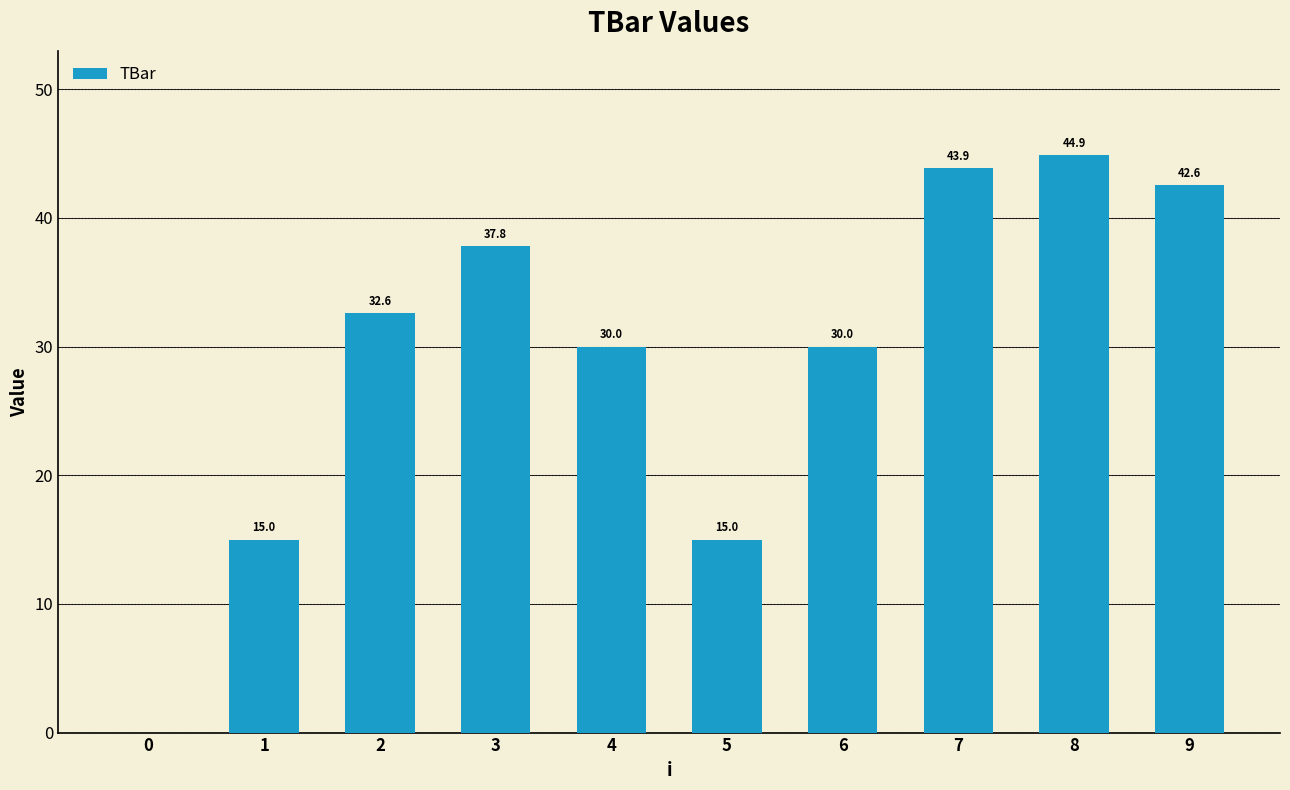

Which has a higher value, 7 or 4?

7